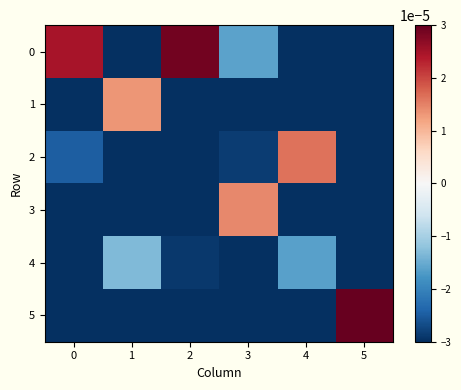

List the series in order of their peak value, highest first.

5, 0, 2, 3, 1, 4